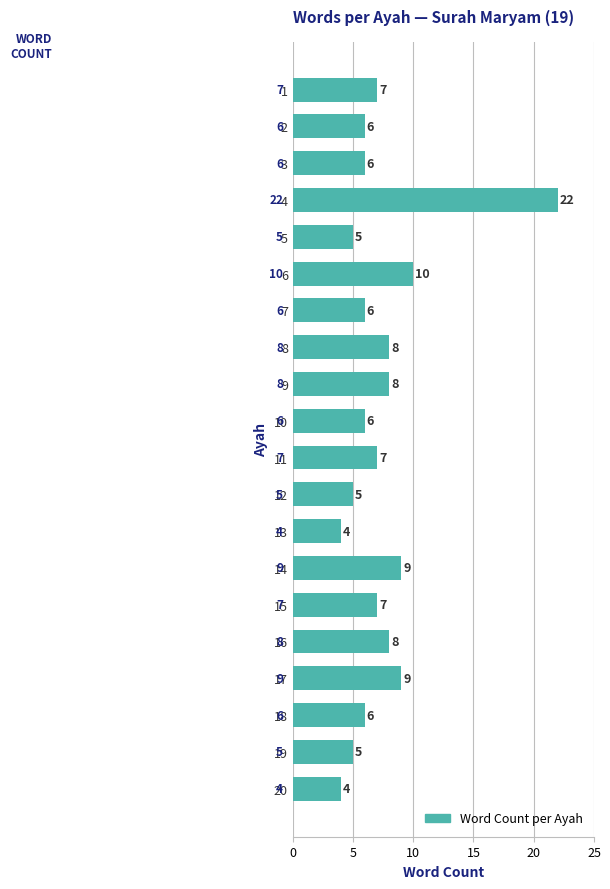

Reading top to bottom, list all the values displayed in this chart.

1=7	2=6	3=6	4=22	5=5	6=10	7=6	8=8	9=8	10=6	11=7	12=5	13=4	14=9	15=7	16=8	17=9	18=6	19=5	20=4